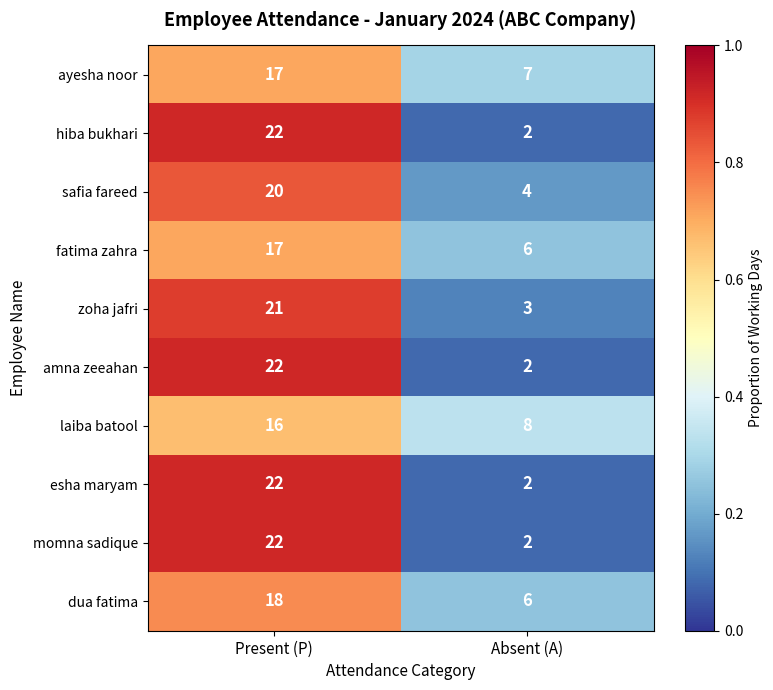

Read the zoha jafri value at Present (P).

21